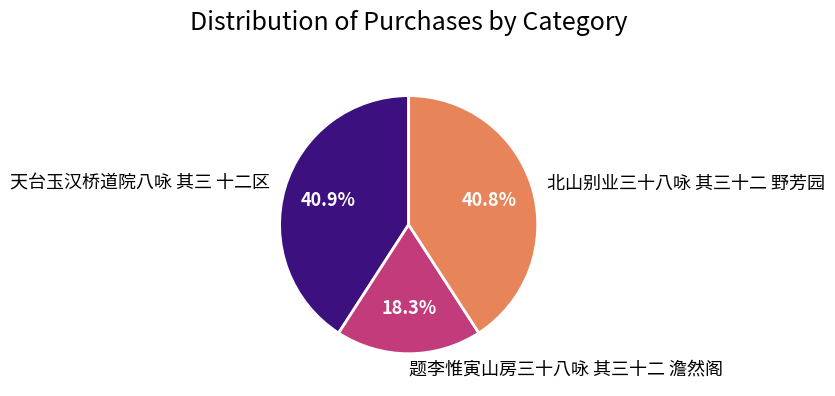

The 题李惟寅山房三十八咏 其三十二 澹然阁 slice represents 18% of the pie. True or false?

True